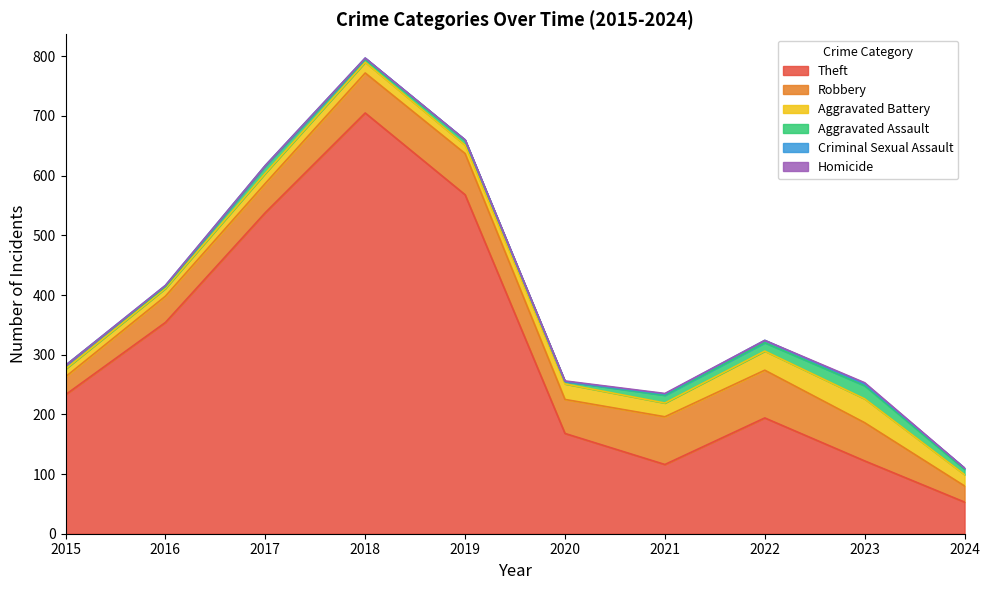

At which category does Homicide reach its first local valley?

2022